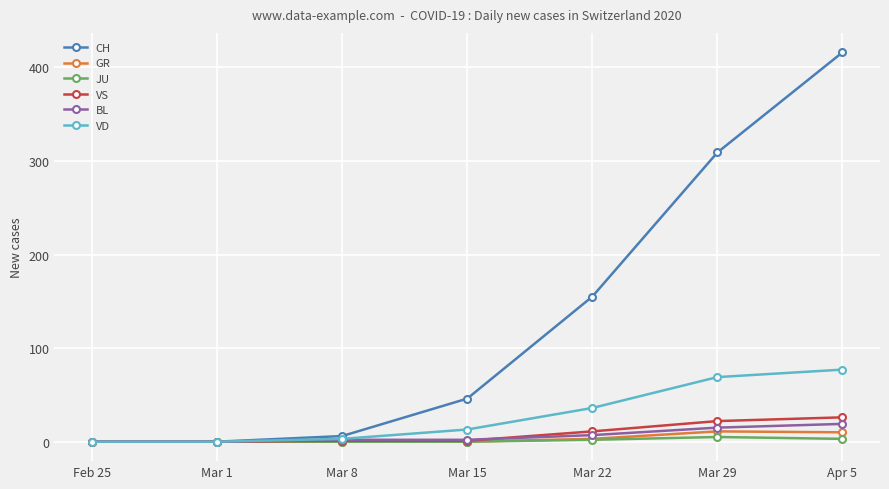

True or false: GR has a value of 0 at Feb 25.

True